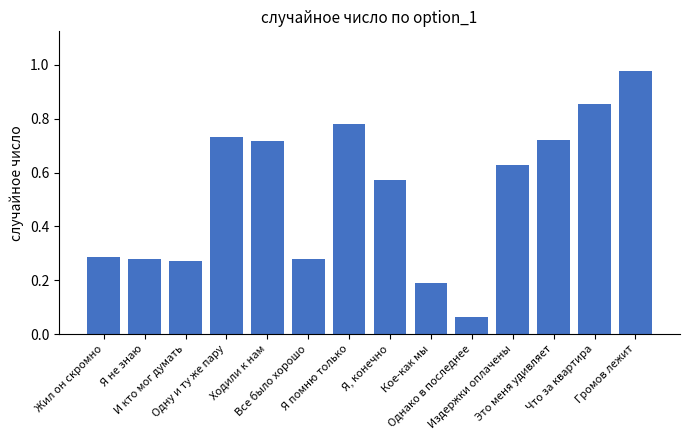

How many bars are there in total?

14